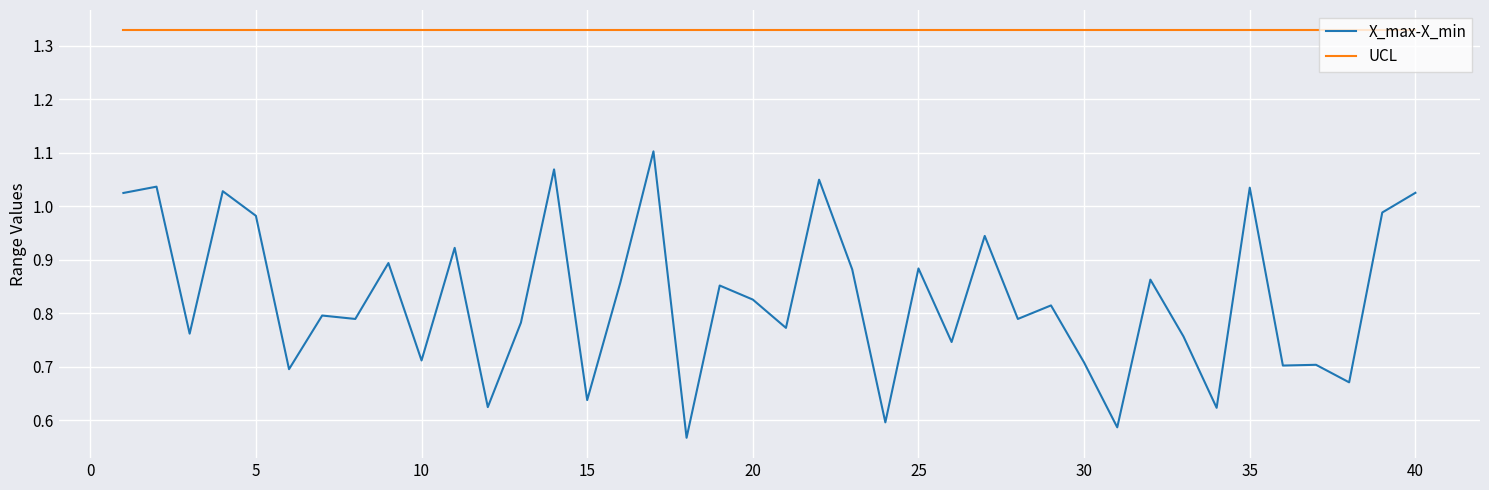

Rank the series by their maximum value, from lowest to highest.

X_max-X_min, UCL